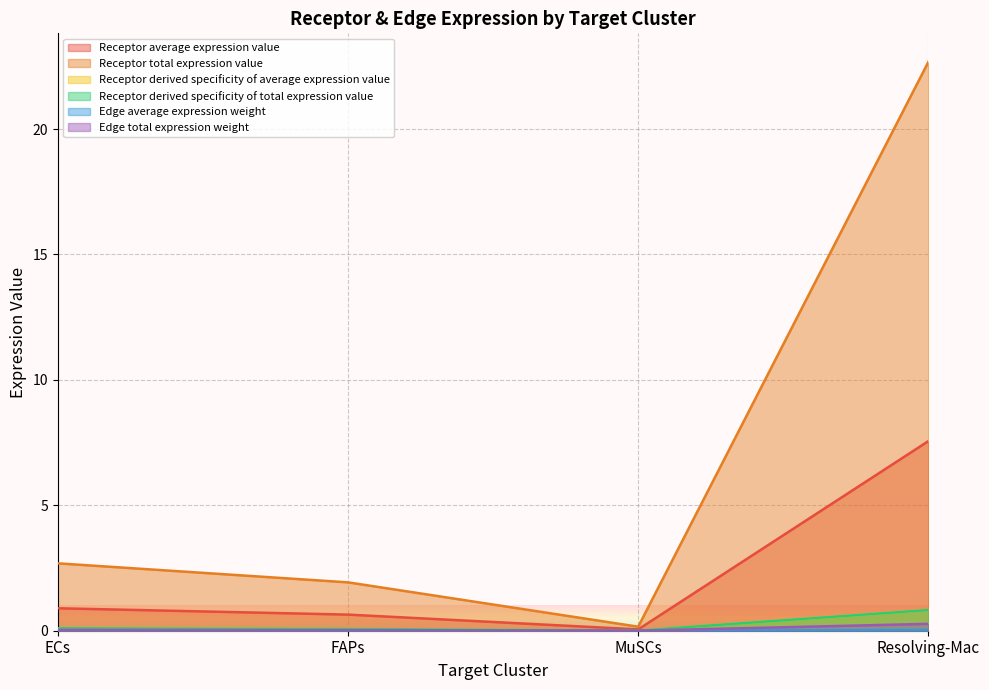

True or false: Receptor total expression value and Receptor average expression value cross at least once.

False